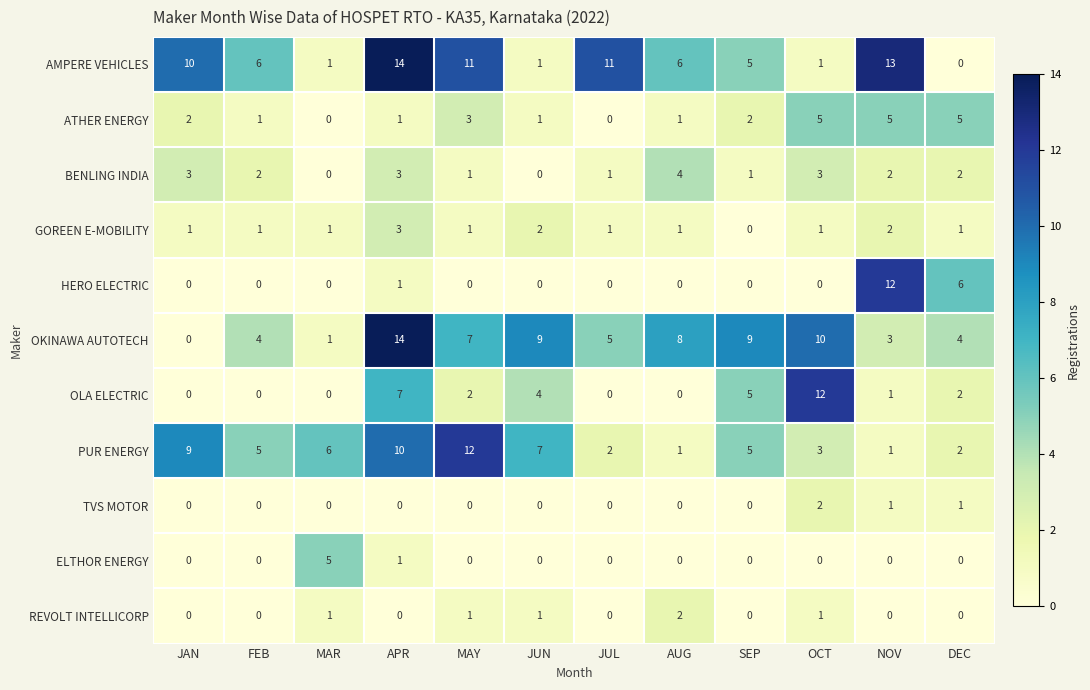

At which category is the sum across all series the highest?

APR